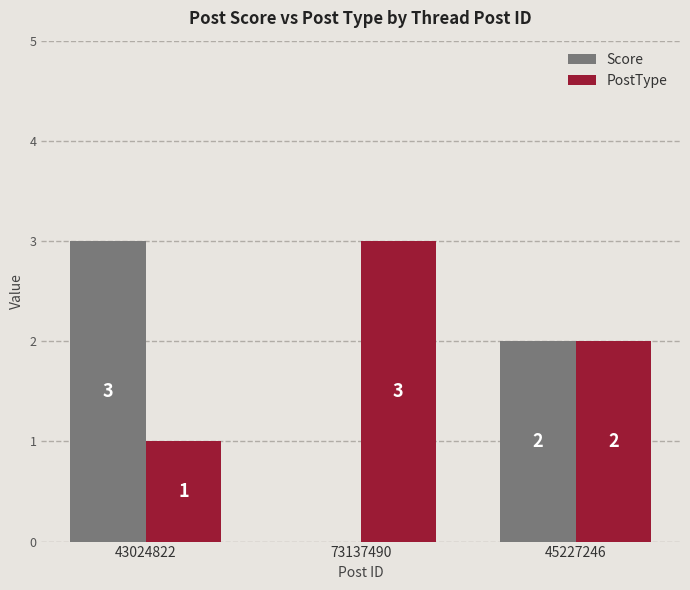

Between 43024822 and 73137490, which series saw the biggest shift?

Score